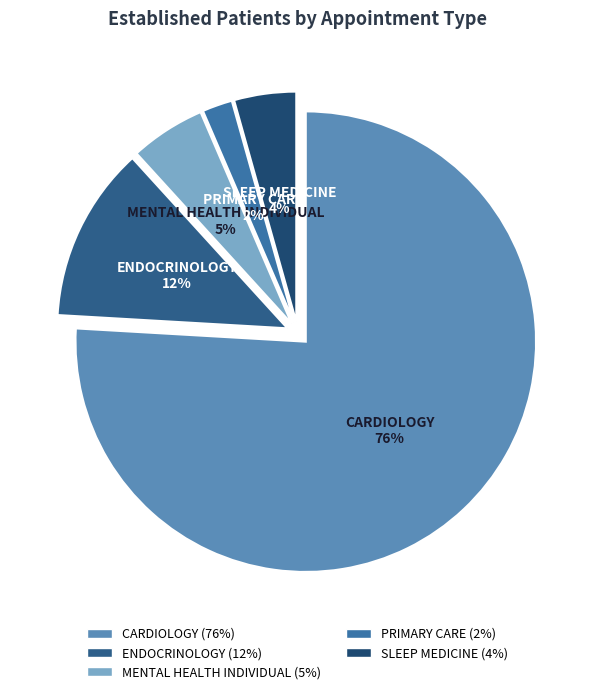

Is it true that CARDIOLOGY is 76% of the pie?

True